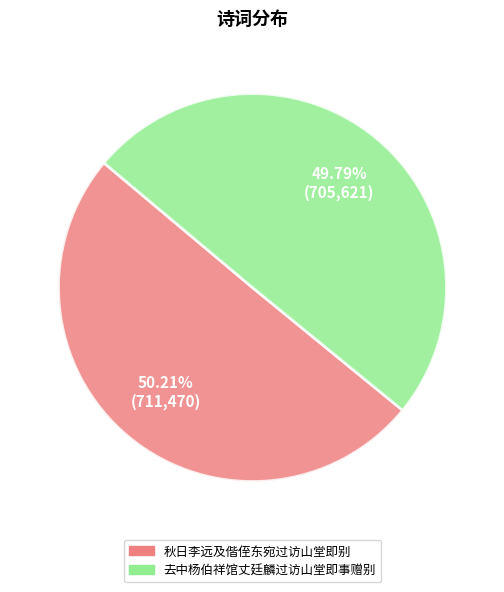

Does any single category account for the majority?

Yes